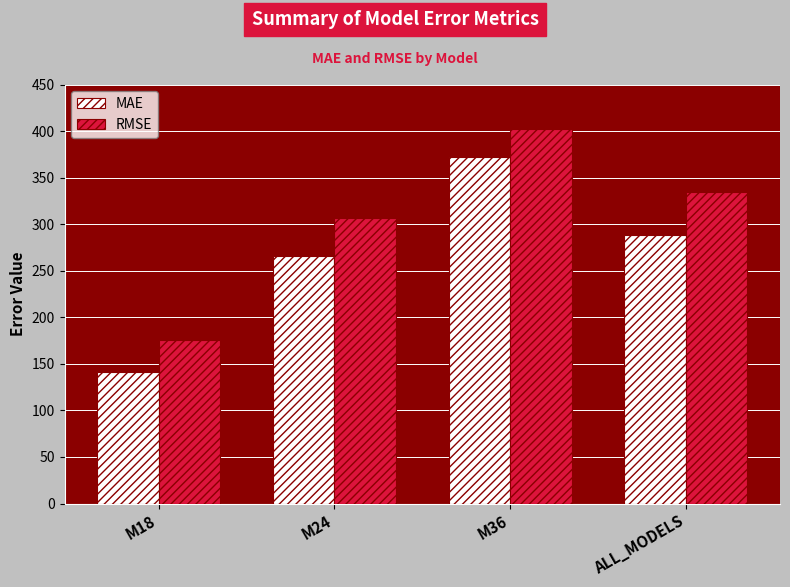

At which label is RMSE closest to 288?

M24